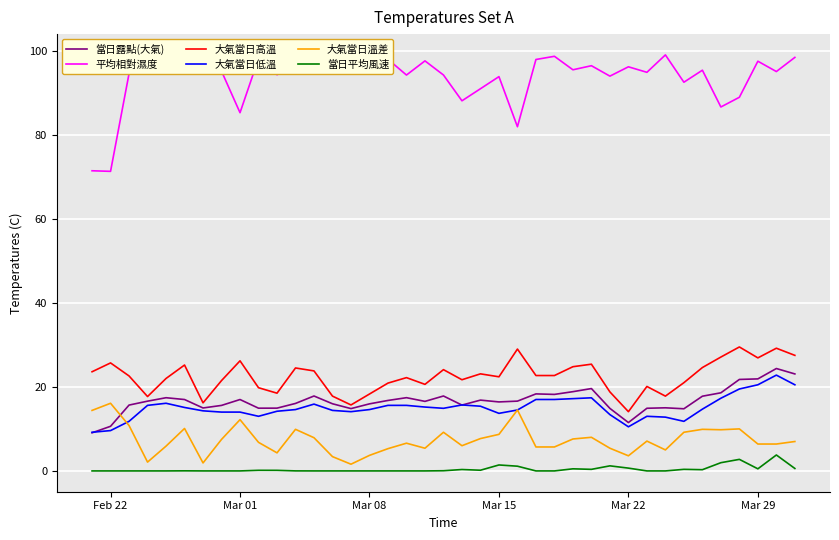

How many lines are shown in the chart?

6